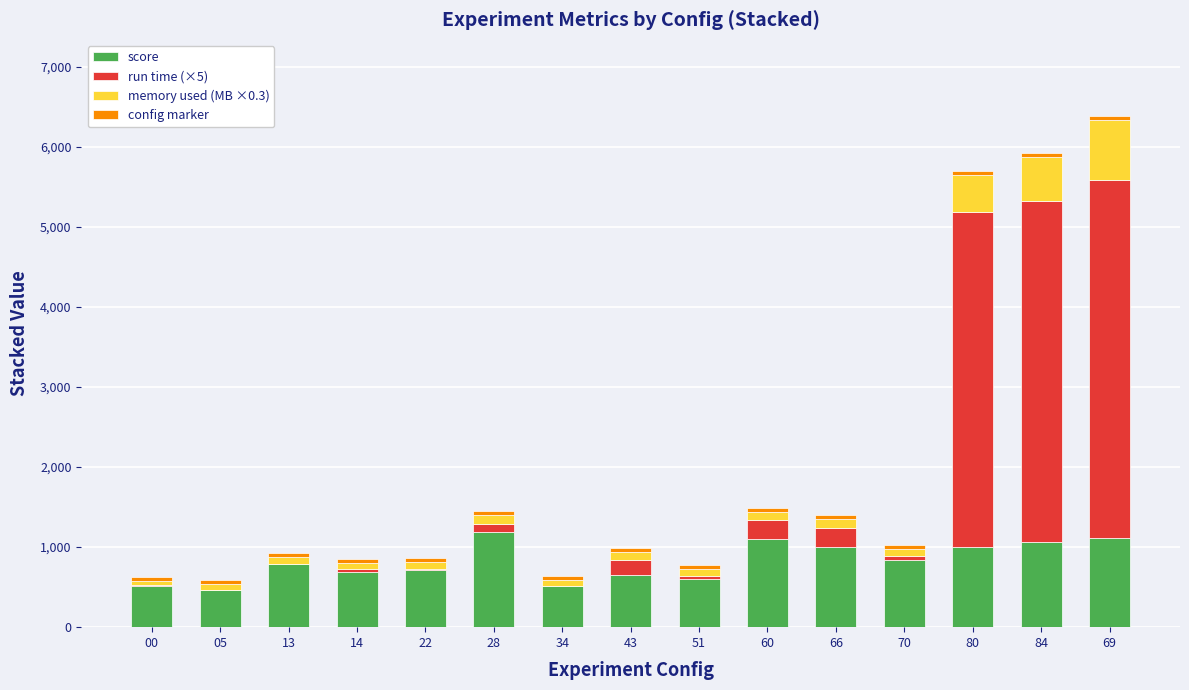

What is the sum of all score values?

12248.6